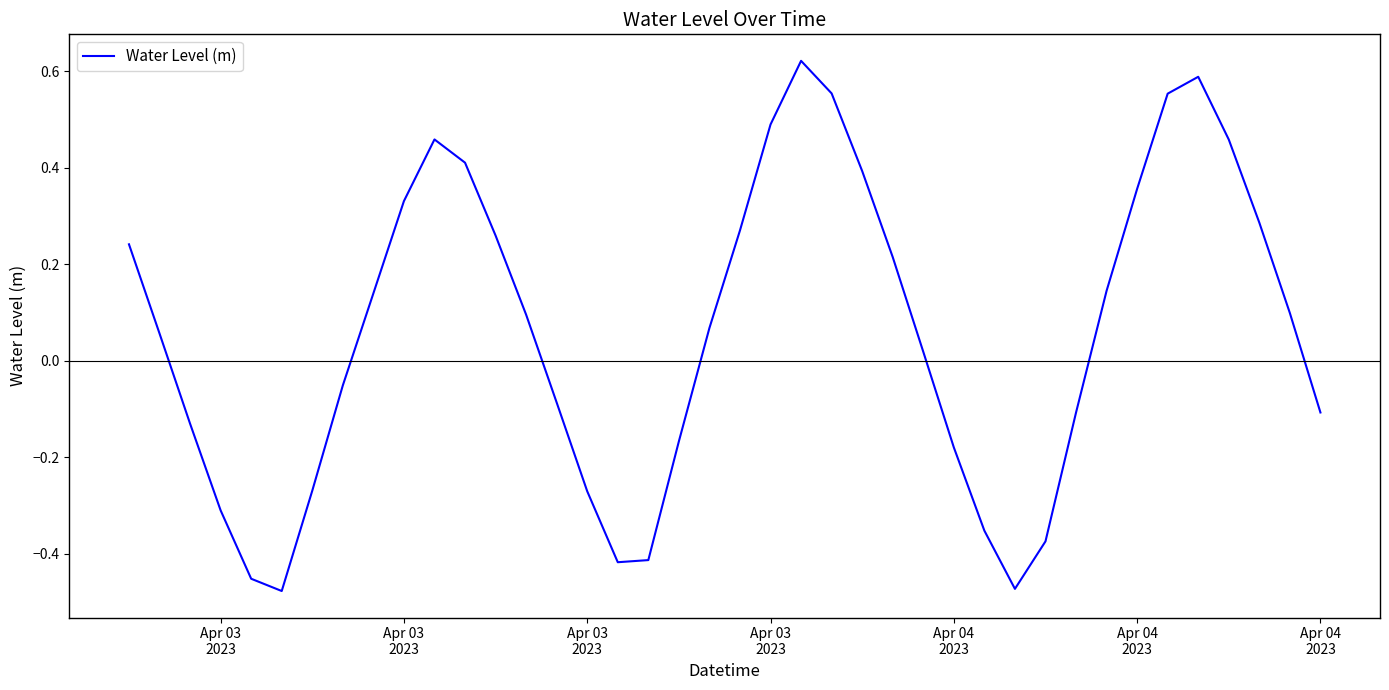

What is the difference between the maximum and minimum values?

1.1